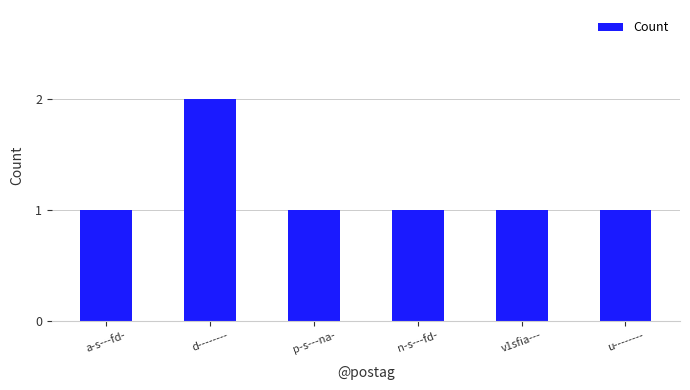

What is the ratio of the value at v1sfia--- to the value at d--------?

0.5